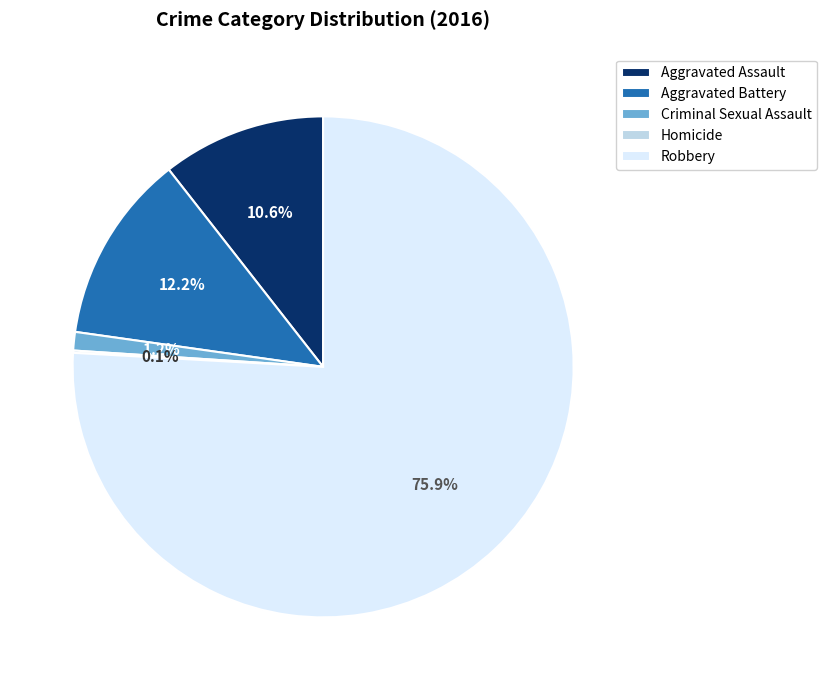

Combined, what portion of the pie is Robbery and Aggravated Battery?

88.1%